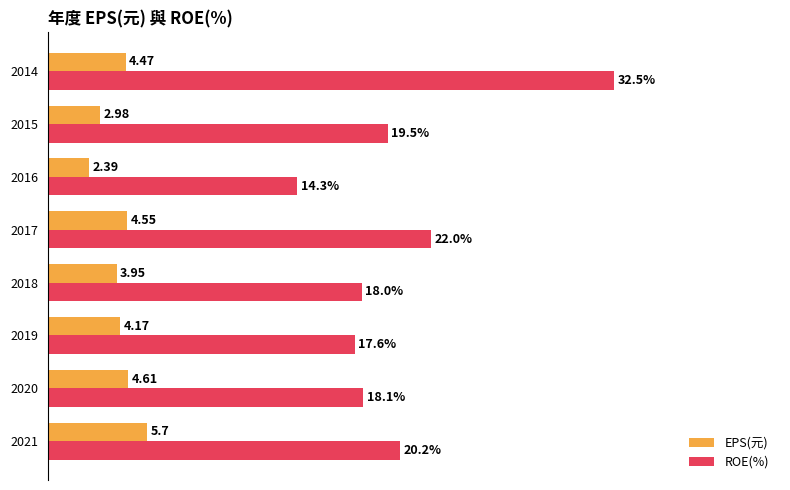

At 2014, list the series in order from smallest to largest.

EPS(元), ROE(%)